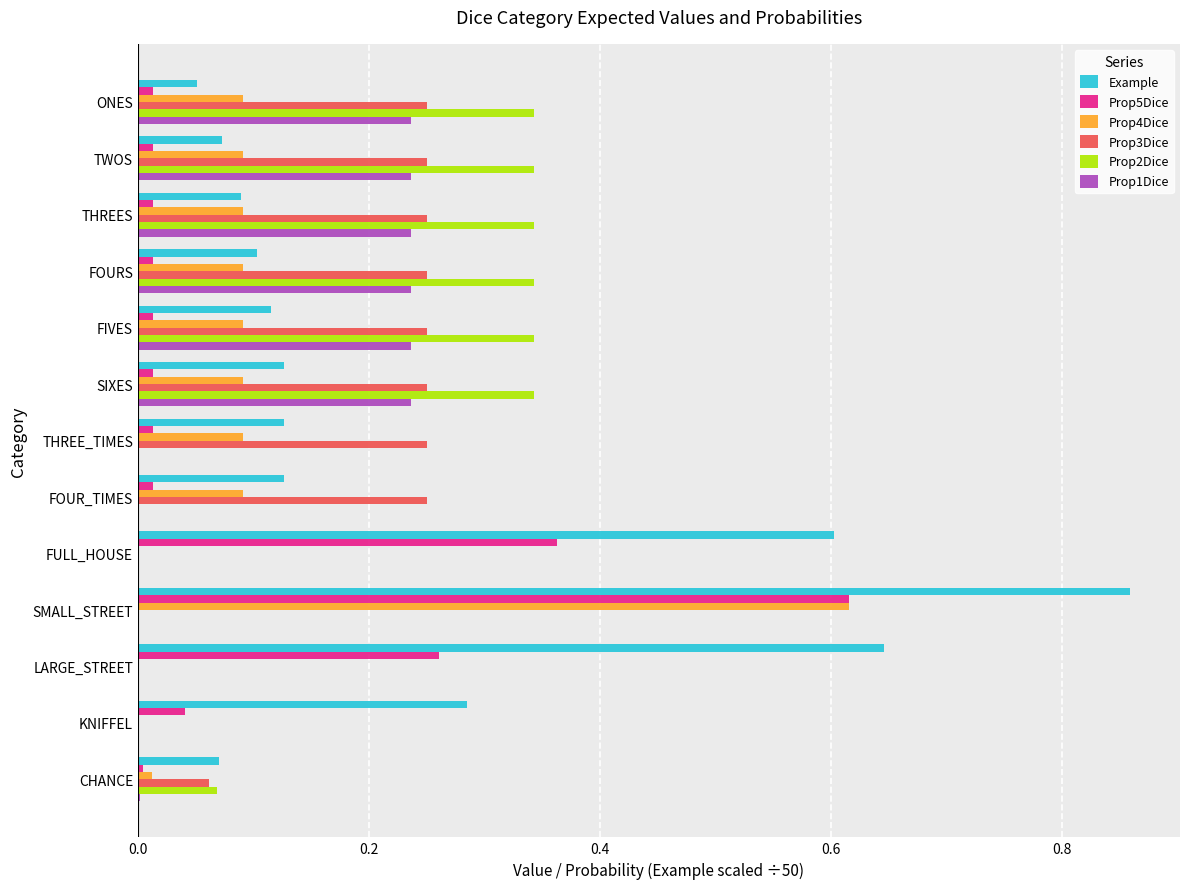

The Prop2Dice series shows 0.0 at FOUR_TIMES. True or false?

True